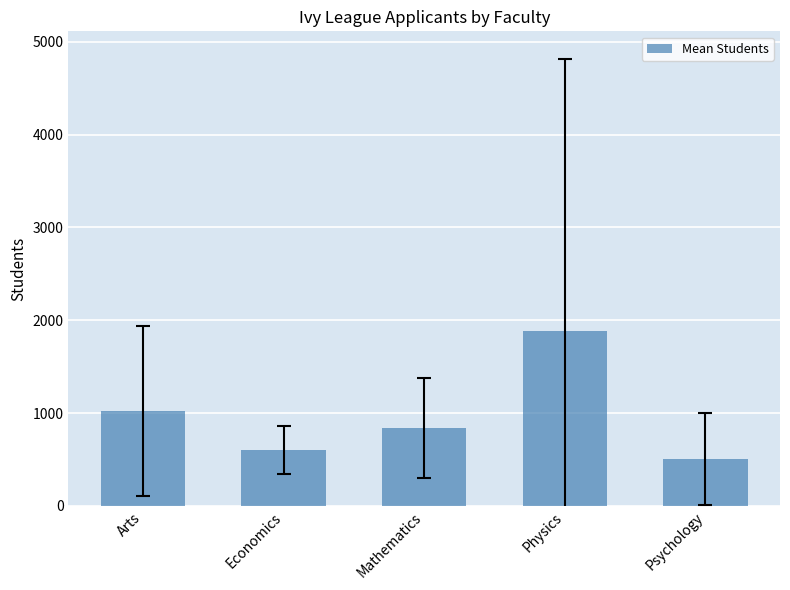

Approximately how many times larger is the value at Mathematics compared to Arts?

0.8